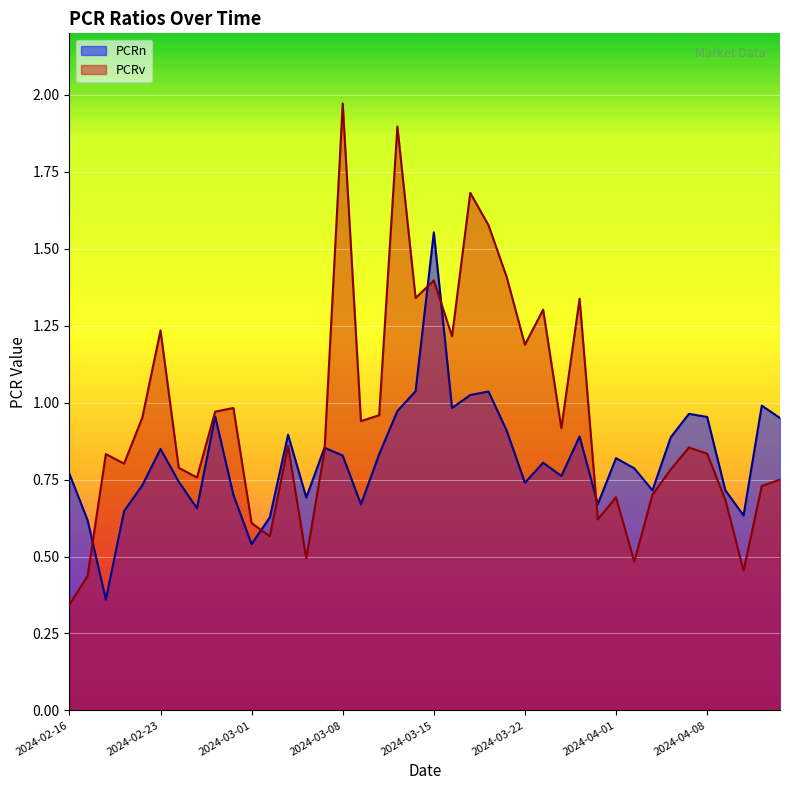

Reading left to right, list all the values displayed in this chart.

PCRn: 2024-02-16=0.8	2024-02-19=0.6	2024-02-20=0.4	2024-02-21=0.6	2024-02-22=0.7	2024-02-23=0.8	2024-02-26=0.7	2024-02-27=0.7	2024-02-28=1.0	2024-02-29=0.7	2024-03-01=0.5	2024-03-04=0.6	2024-03-05=0.9	2024-03-06=0.7	2024-03-07=0.9	2024-03-08=0.8	2024-03-11=0.7	2024-03-12=0.8	2024-03-13=1.0	2024-03-14=1.0	2024-03-15=1.6	2024-03-18=1.0	2024-03-19=1.0	2024-03-20=1.0	2024-03-21=0.9	2024-03-22=0.7	2024-03-25=0.8	2024-03-26=0.8	2024-03-27=0.9	2024-03-28=0.7	2024-04-01=0.8	2024-04-02=0.8	2024-04-03=0.7	2024-04-04=0.9	2024-04-05=1.0	2024-04-08=1.0	2024-04-09=0.7	2024-04-10=0.6	2024-04-11=1.0	2024-04-12=0.9
PCRv: 2024-02-16=0.3	2024-02-19=0.4	2024-02-20=0.8	2024-02-21=0.8	2024-02-22=1.0	2024-02-23=1.2	2024-02-26=0.8	2024-02-27=0.8	2024-02-28=1.0	2024-02-29=1.0	2024-03-01=0.6	2024-03-04=0.6	2024-03-05=0.9	2024-03-06=0.5	2024-03-07=0.8	2024-03-08=2.0	2024-03-11=0.9	2024-03-12=1.0	2024-03-13=1.9	2024-03-14=1.3	2024-03-15=1.4	2024-03-18=1.2	2024-03-19=1.7	2024-03-20=1.6	2024-03-21=1.4	2024-03-22=1.2	2024-03-25=1.3	2024-03-26=0.9	2024-03-27=1.3	2024-03-28=0.6	2024-04-01=0.7	2024-04-02=0.5	2024-04-03=0.7	2024-04-04=0.8	2024-04-05=0.9	2024-04-08=0.8	2024-04-09=0.7	2024-04-10=0.5	2024-04-11=0.7	2024-04-12=0.8